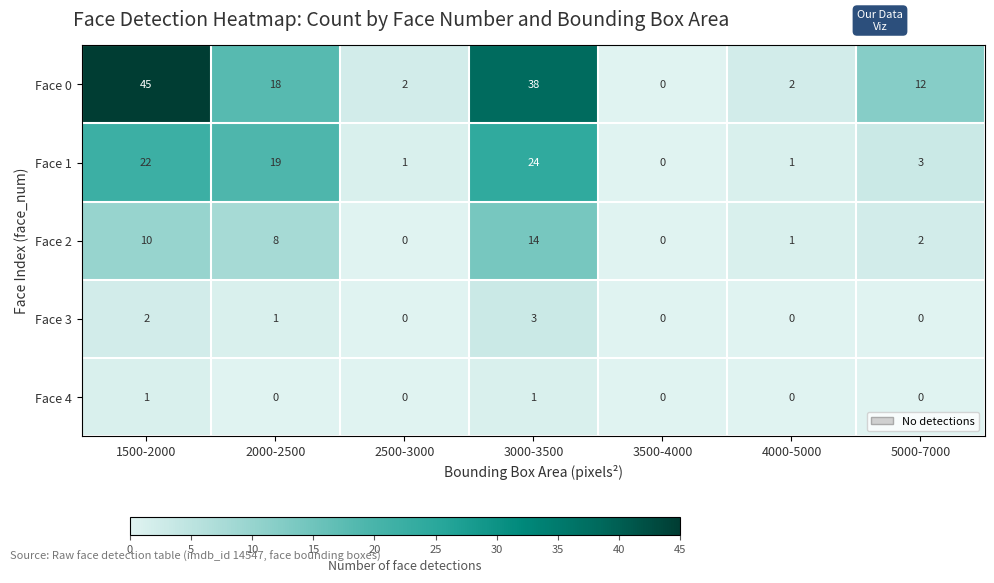

Which series has the widest spread of values?

Face 0